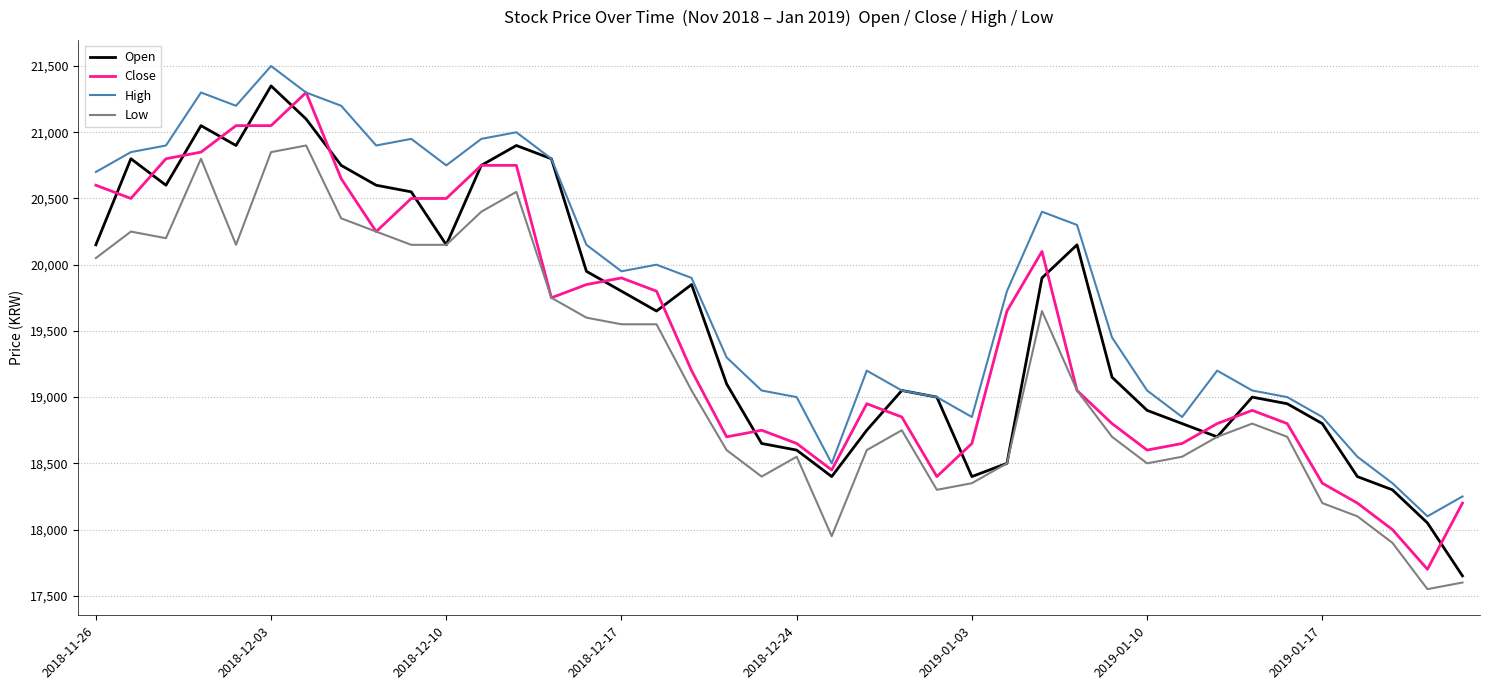

What is the highest value of the Low series?

20900